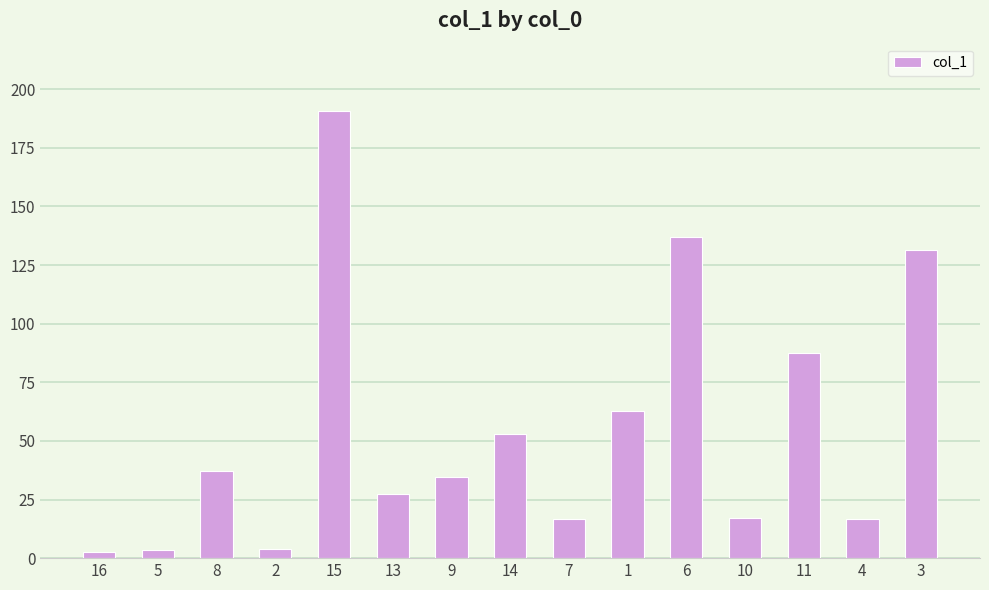

Is it true that the value at 10 is 30.2?

False